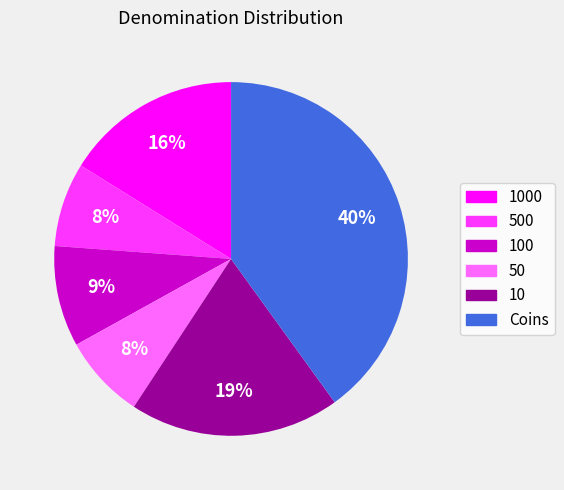

Is there any slice that represents more than half of the pie?

No